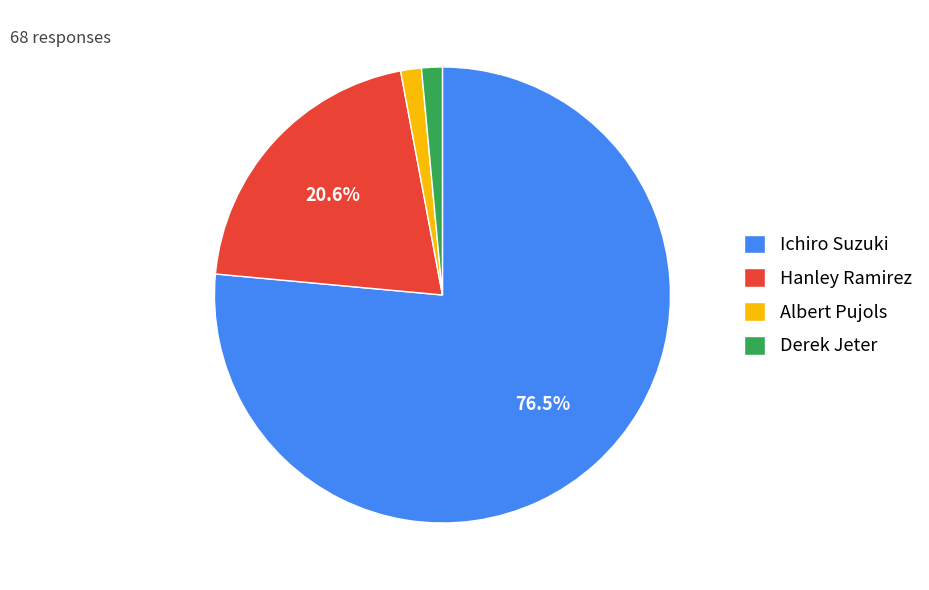

Does any single category account for the majority?

Yes